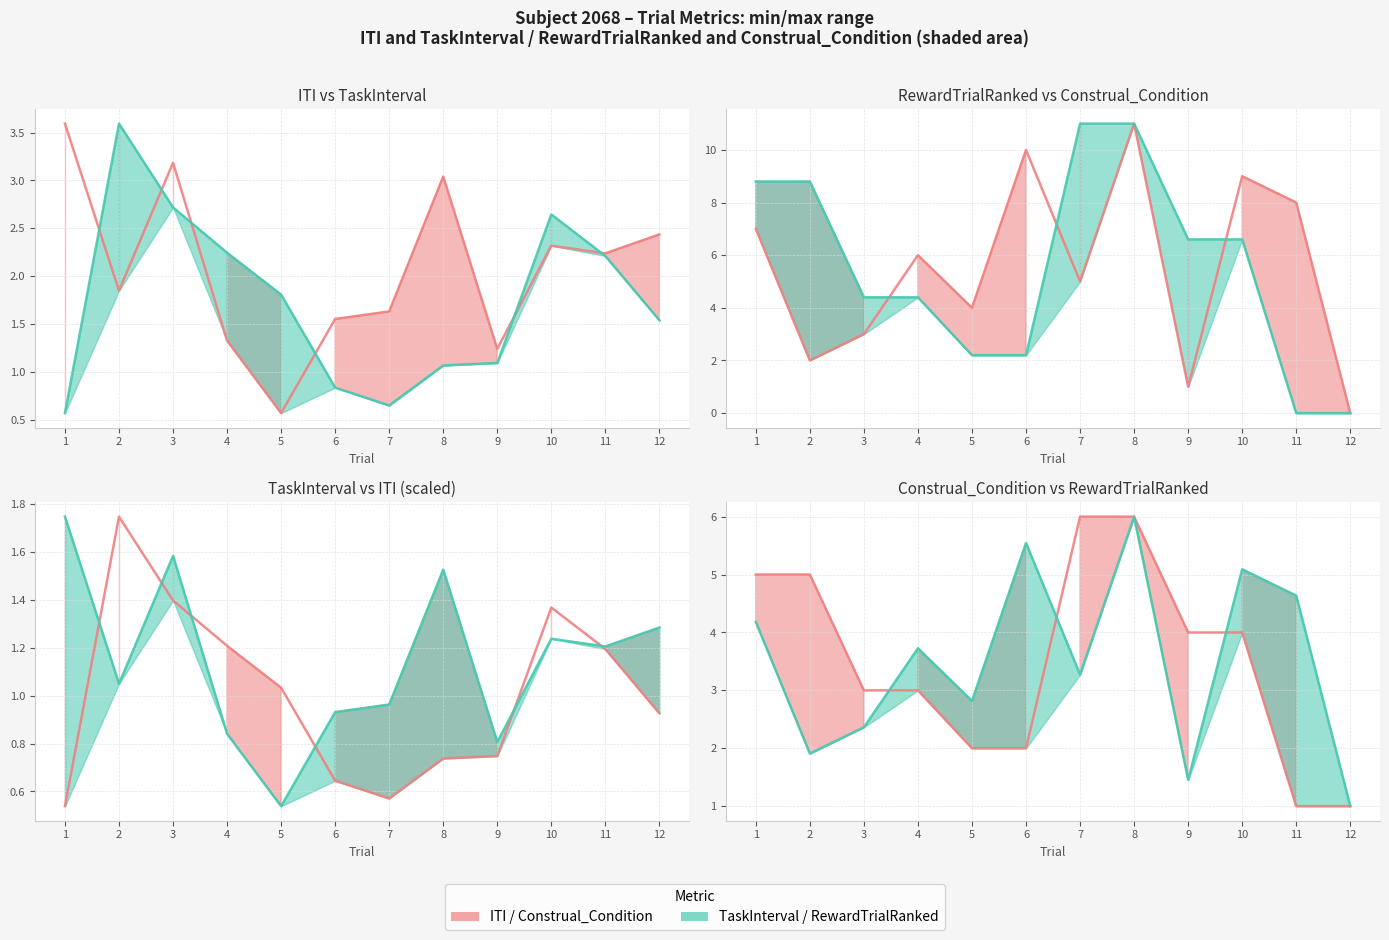

Rank the series at 11 from highest to lowest value.

RewardTrialRanked, ITI, TaskInterval, Construal_Condition